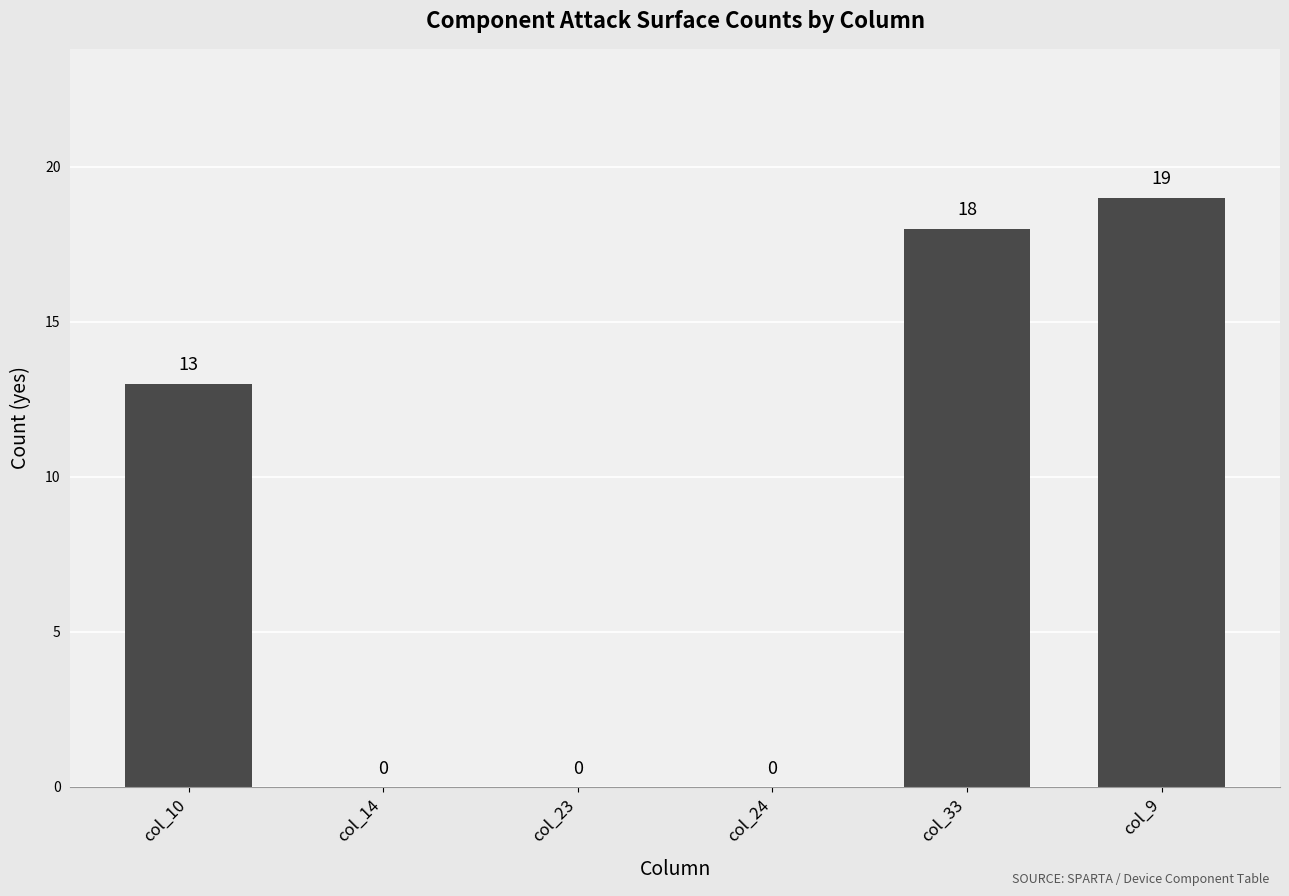

Count the number of categories in the chart.

6